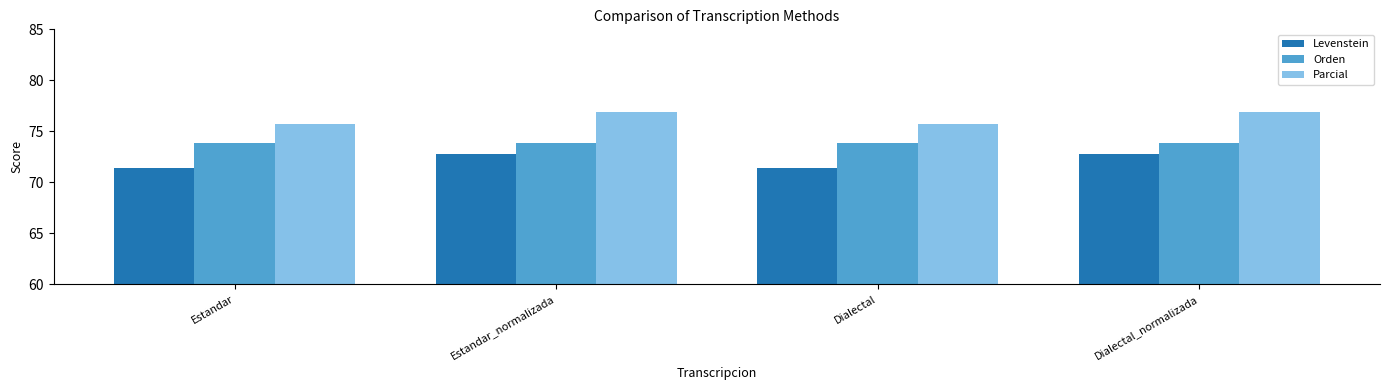

What is the highest value of the Levenstein series?

72.7